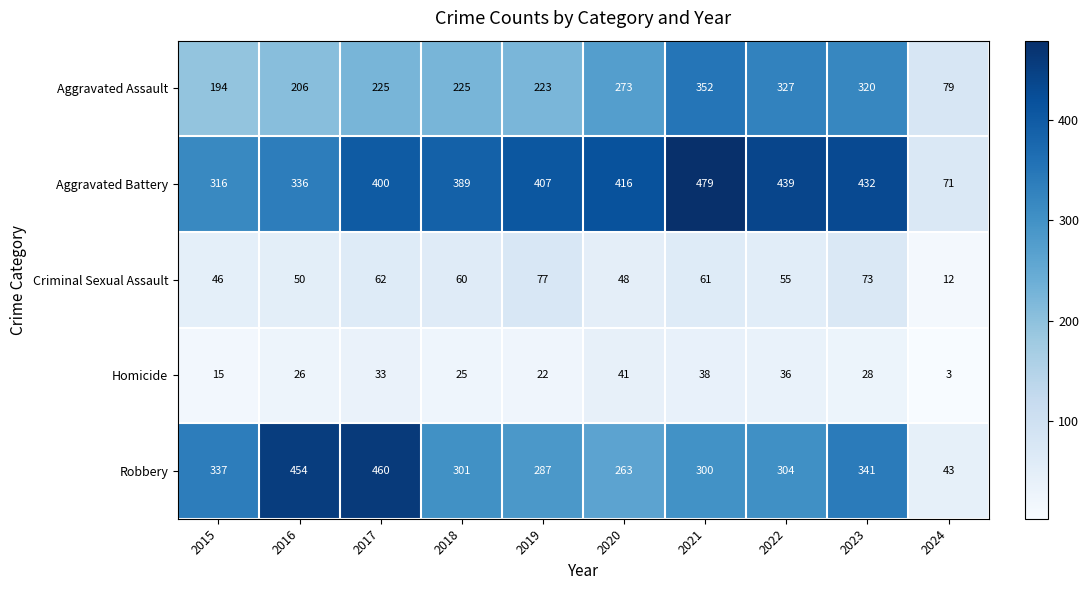

True or false: Aggravated Battery has a value of 132 at 2019.

False